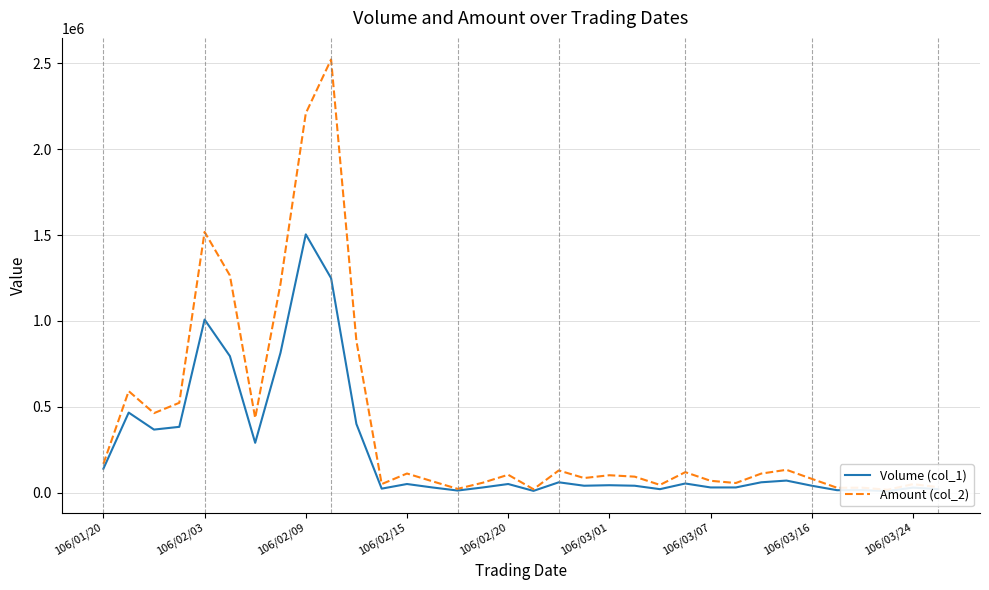

Reading right to left, what are all the values shown in this chart?

Volume (col_1): 20000	29000	9000	14000	14000	40000	70000	60000	30000	30000	53000	20000	40000	43000	40000	60000	10000	50000	30000	12000	30000	50000	23000	400000	1249000	1504000	814000	290000	795000	1008000	383000	367000	466000	139000
Amount (col_2): 31600	49240	16380	28420	28070	80100	132700	110600	55800	68700	118980	44800	92880	101080	84800	129000	19600	103900	57700	21840	66000	111100	49560	884470	2522780	2209050	1215170	434100	1264850	1518410	522910	462830	590970	167410